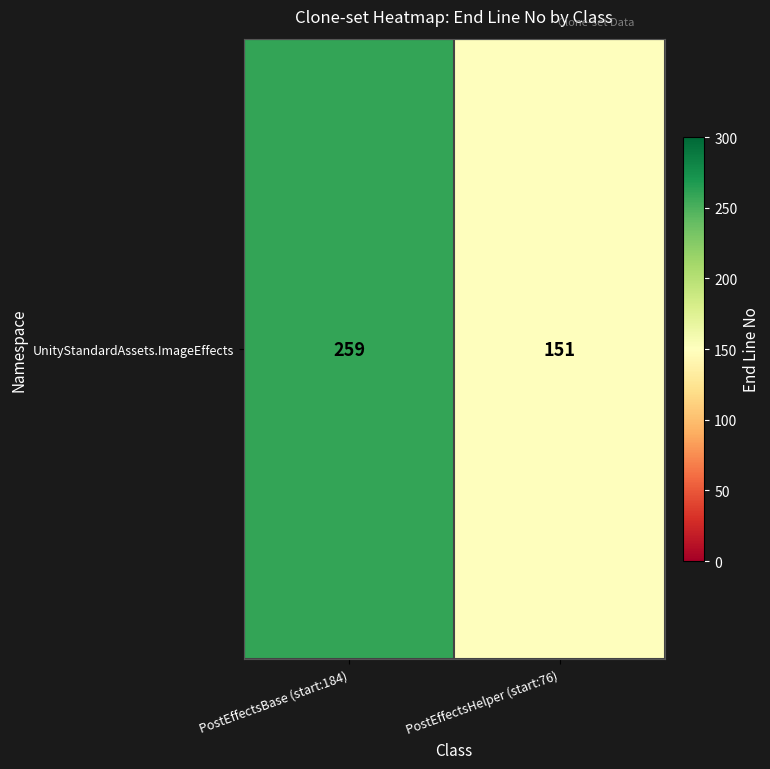

Rank the categories by value from highest to lowest.

PostEffectsBase (start:184), PostEffectsHelper (start:76)